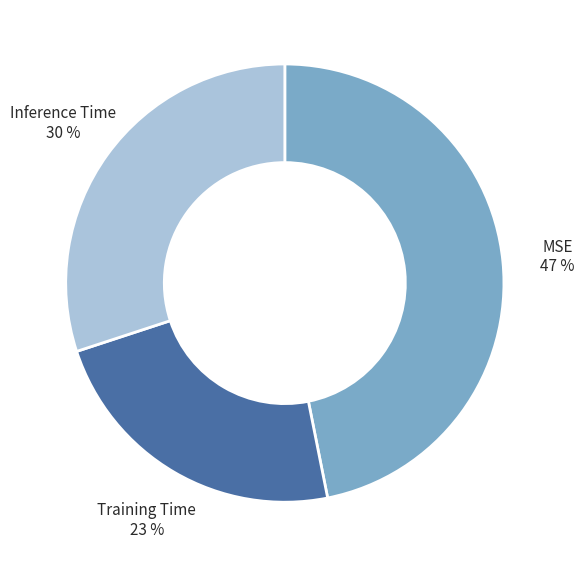

To the nearest percent, what is the difference between the largest and smallest slice percentages?

24%